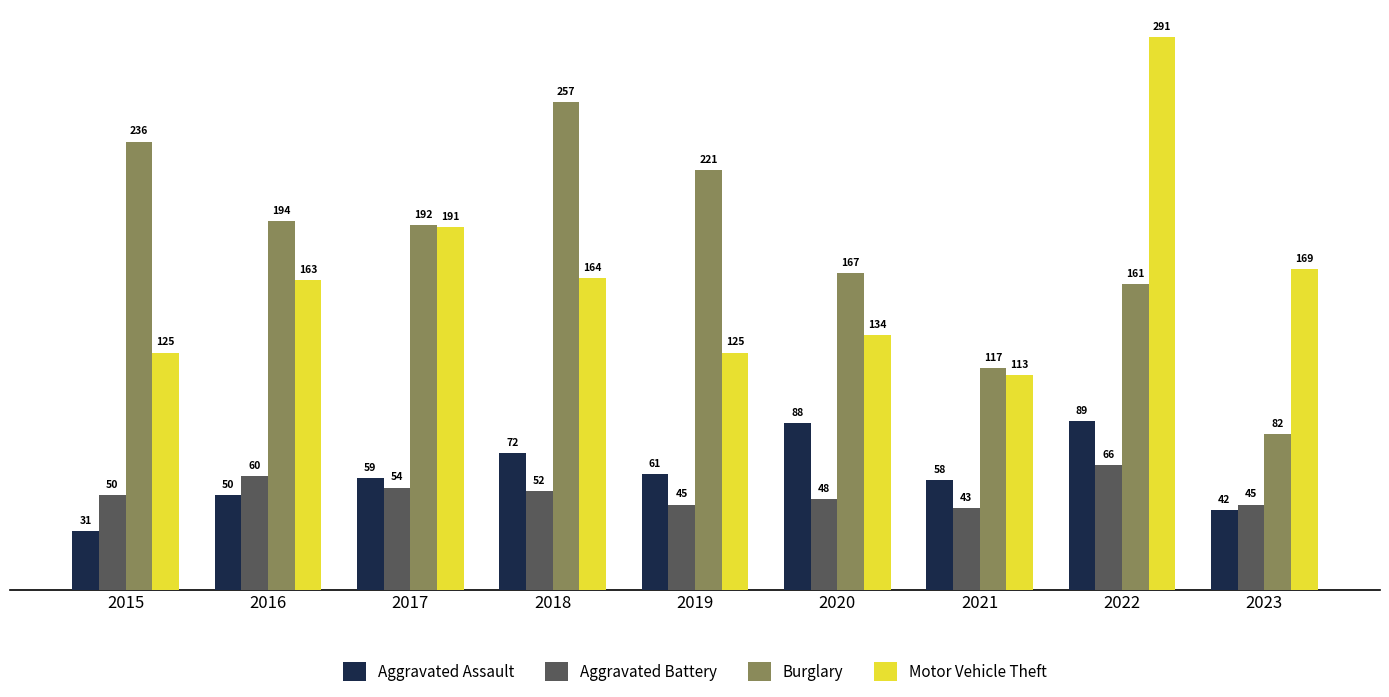

What is the approximate value of Aggravated Battery at 2021?

43